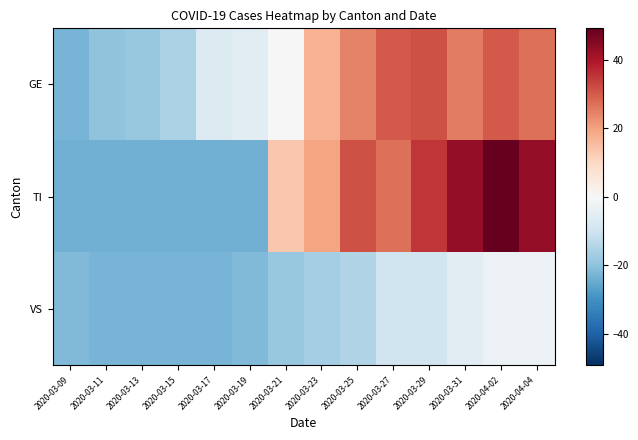

Reading left to right, transcribe all the data shown in this chart.

GE: 2020-03-09=-22.8	2020-03-11=-19.8	2020-03-13=-18.8	2020-03-15=-15.8	2020-03-17=-6.8	2020-03-19=-5.8	2020-03-21=0.2	2020-03-23=17.2	2020-03-25=24.2	2020-03-27=30.2	2020-03-29=31.2	2020-03-31=25.2	2020-04-02=30.2	2020-04-04=27.2
TI: 2020-03-09=-23.8	2020-03-11=-23.8	2020-03-13=-23.8	2020-03-15=-23.8	2020-03-17=-23.8	2020-03-19=-23.8	2020-03-21=13.2	2020-03-23=19.2	2020-03-25=31.2	2020-03-27=27.2	2020-03-29=35.2	2020-03-31=43.2	2020-04-02=49.2	2020-04-04=43.2
VS: 2020-03-09=-21.8	2020-03-11=-22.8	2020-03-13=-22.8	2020-03-15=-22.8	2020-03-17=-22.8	2020-03-19=-21.8	2020-03-21=-18.8	2020-03-23=-16.8	2020-03-25=-14.8	2020-03-27=-9.8	2020-03-29=-9.8	2020-03-31=-5.8	2020-04-02=-2.8	2020-04-04=-2.8